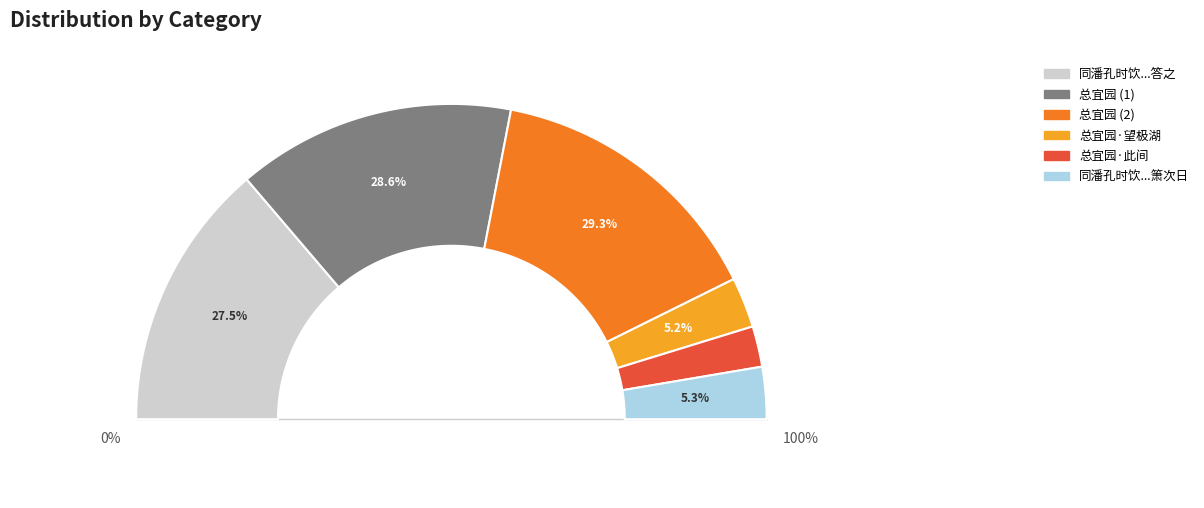

Count the number of slices in the pie.

6